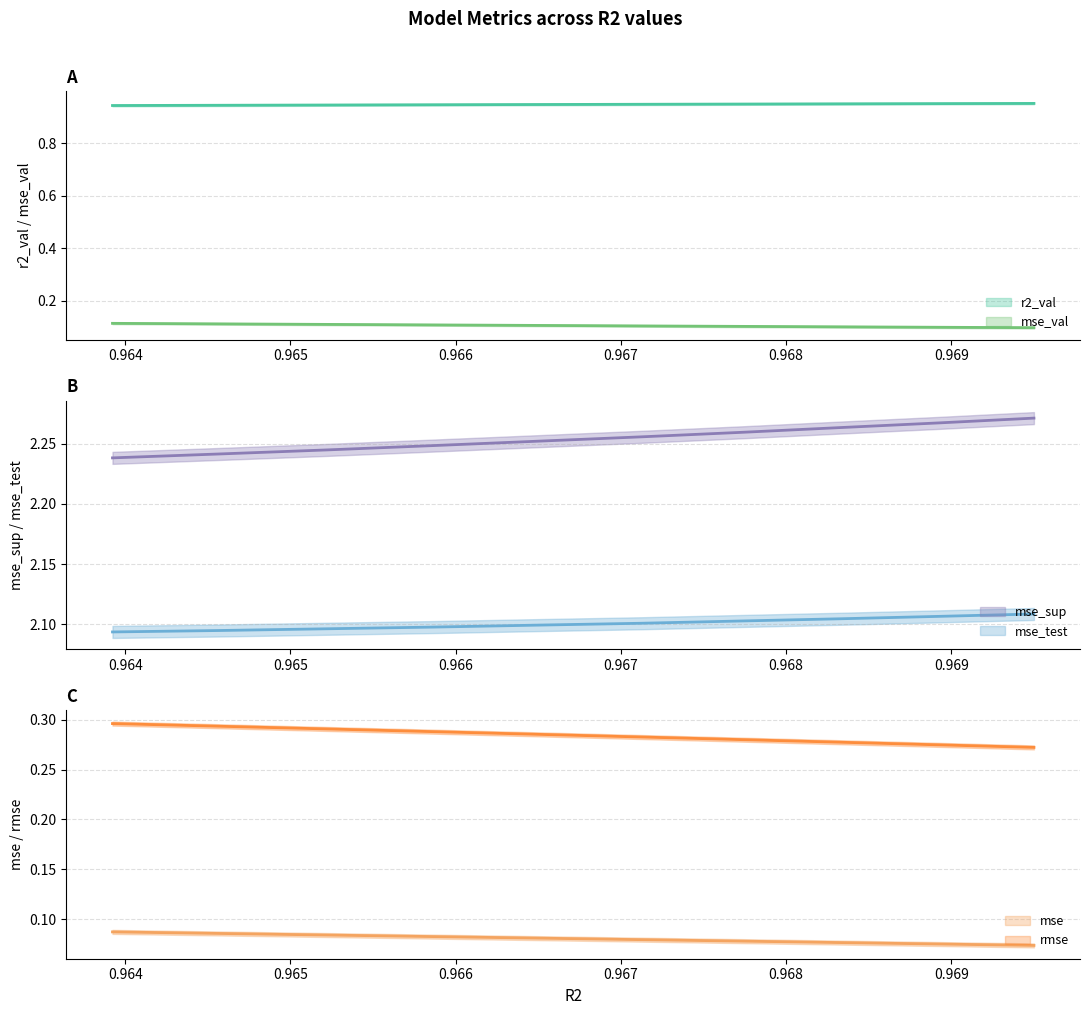

True or false: mse_sup has a value of 2.2 at model_4_7_1.

True